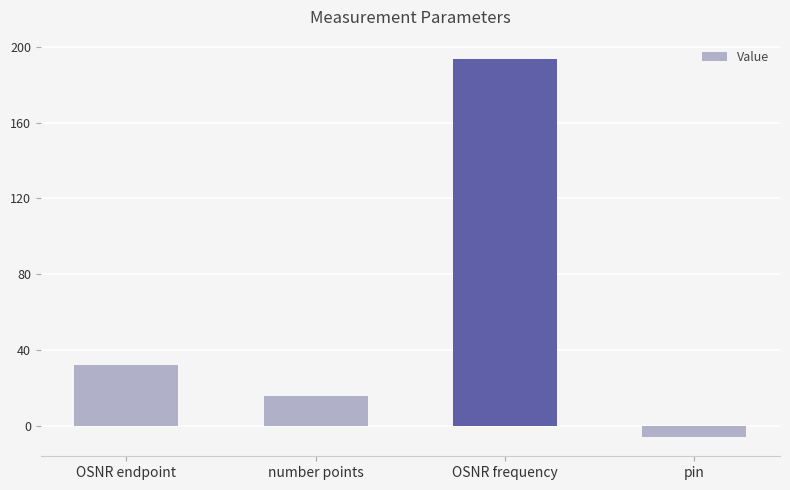

Reading left to right, what are all the values shown in this chart?

32.0	16.0	193.7	-6.0